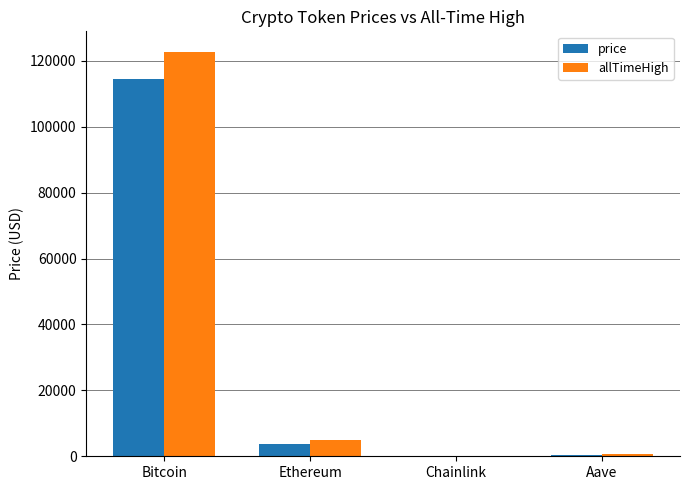

At which label is price closest to 57291?

Ethereum